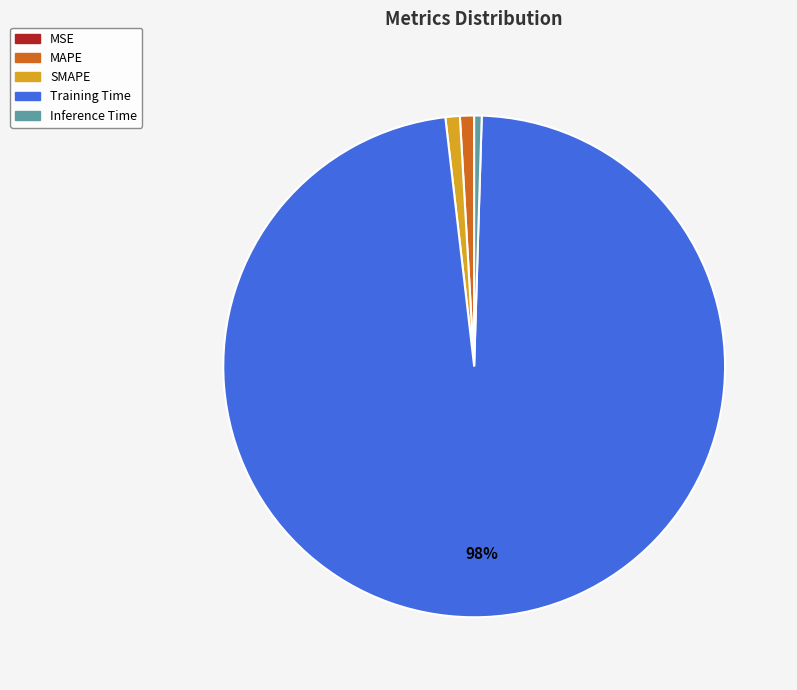

What percentage is the Training Time slice, to the nearest percent?

98%